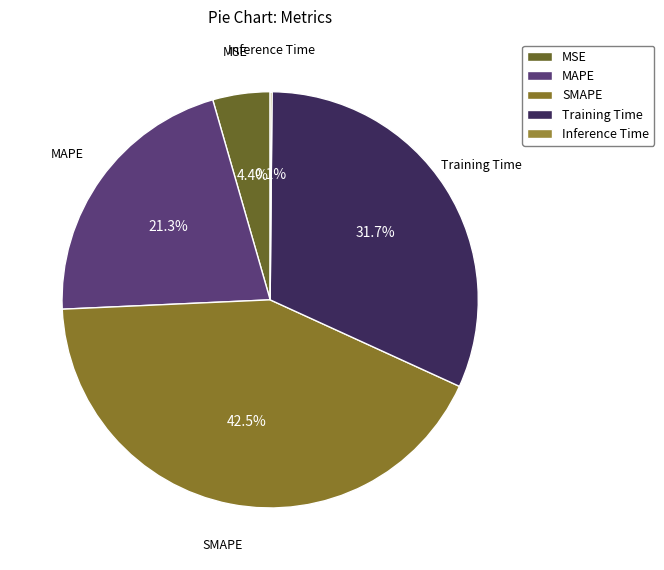

Is Training Time the majority of the pie?

No